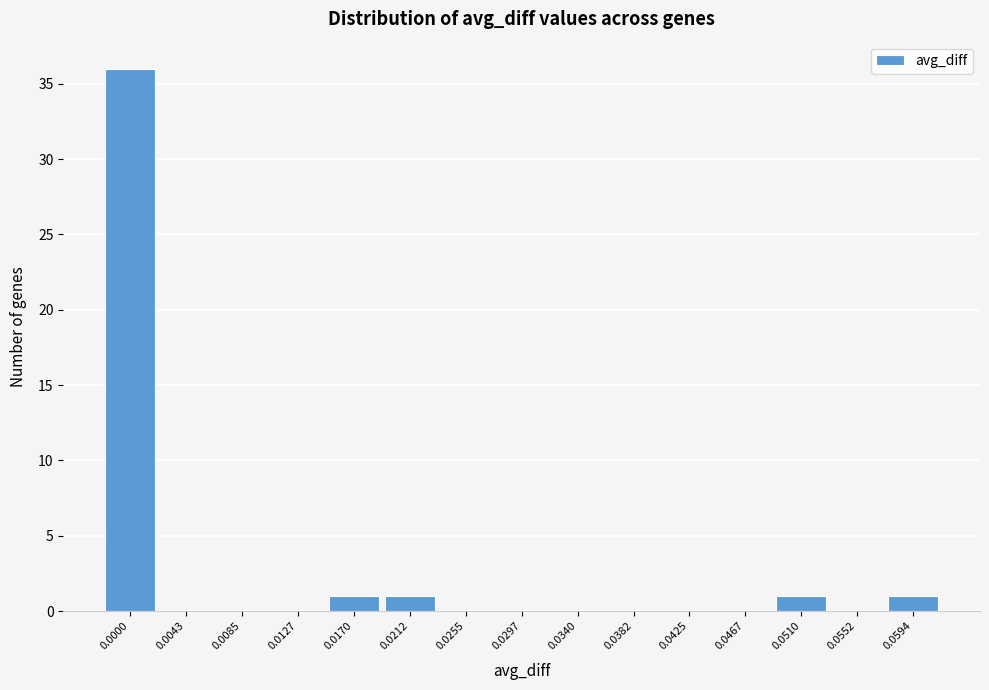

Reading right to left, list all the values displayed in this chart.

0.0594=1	0.0552=0	0.0510=1	0.0467=0	0.0425=0	0.0382=0	0.0340=0	0.0297=0	0.0255=0	0.0212=1	0.0170=1	0.0127=0	0.0085=0	0.0043=0	0.0000=36